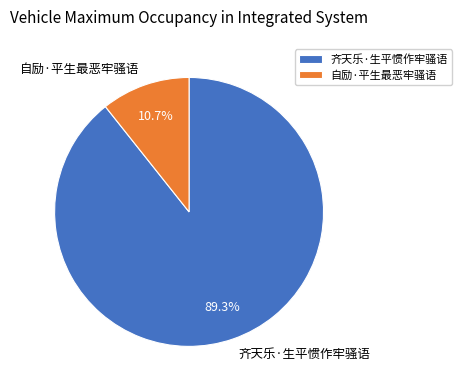

Between 齐天乐·生平惯作牢骚语 and 自励·平生最恶牢骚语, which is larger?

齐天乐·生平惯作牢骚语